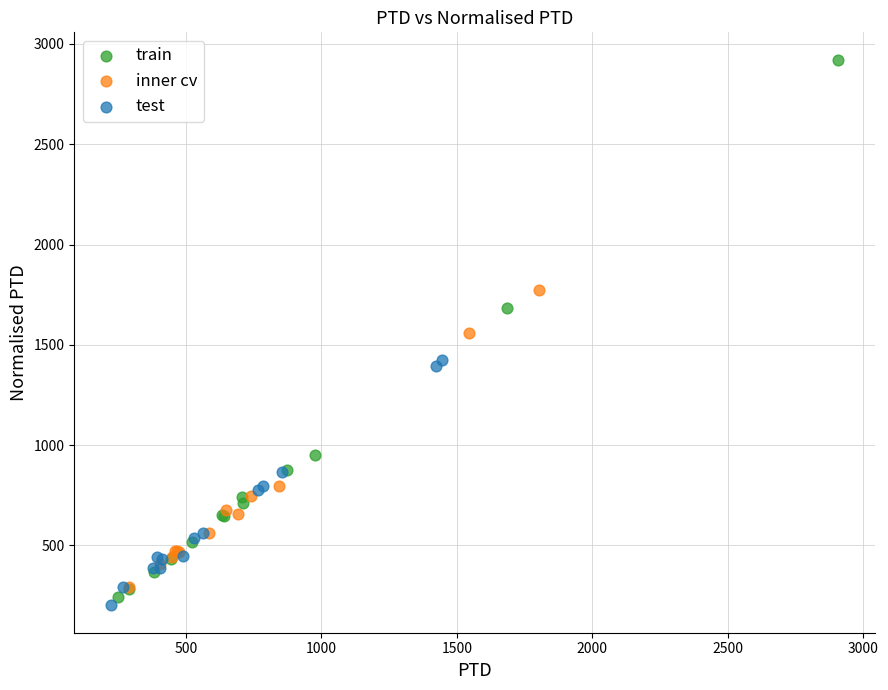

Which series has the largest Y range (max minus min)?

train